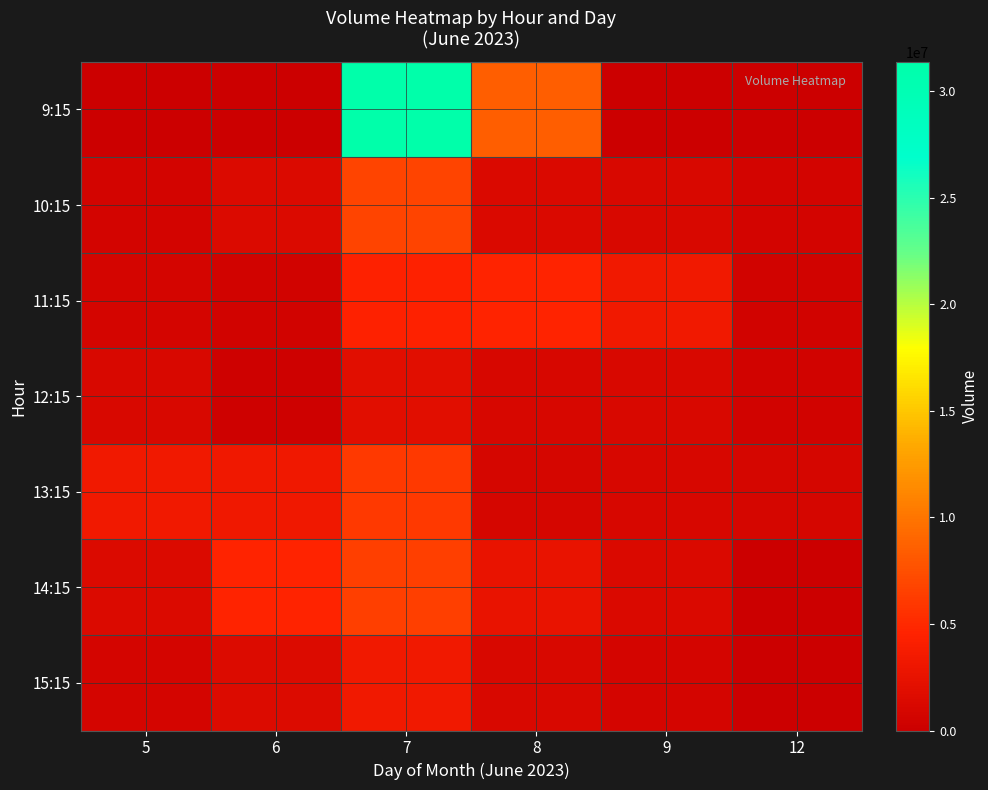

List the series in order of their peak value, lowest first.

12:15, 15:15, 11:15, 13:15, 14:15, 10:15, 9:15